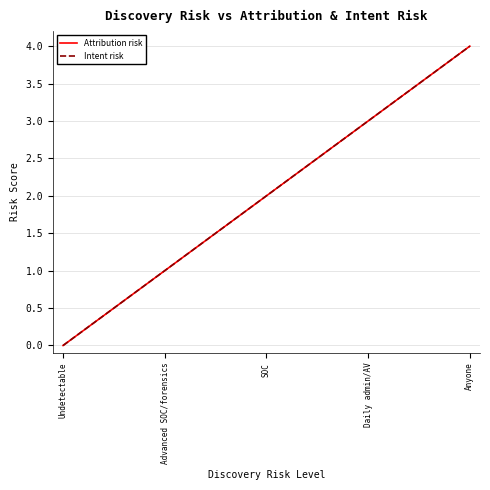

True or false: Attribution risk has a value of 2 at Anyone.

False